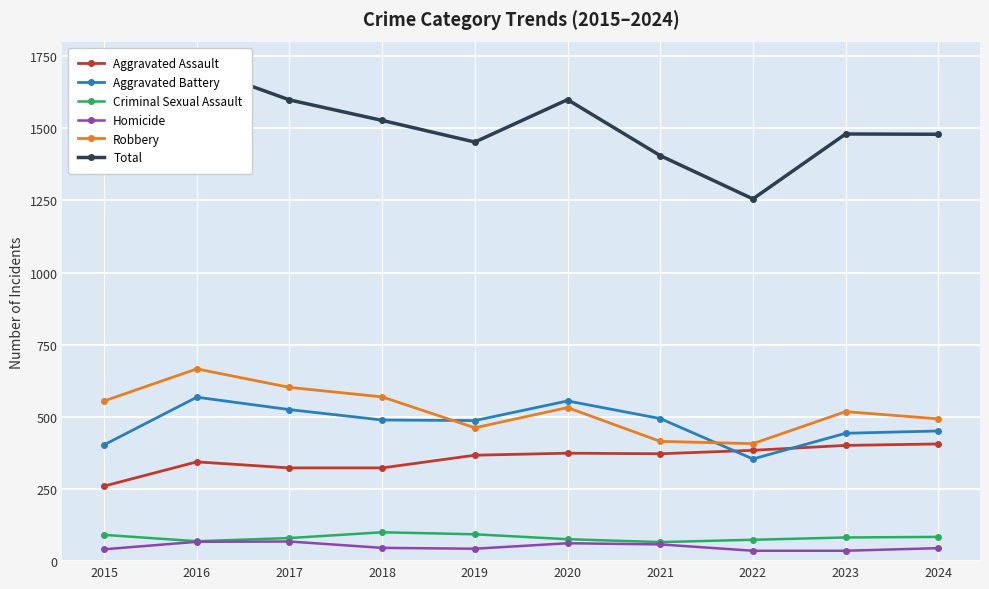

At which label is Criminal Sexual Assault closest to 83?

2023